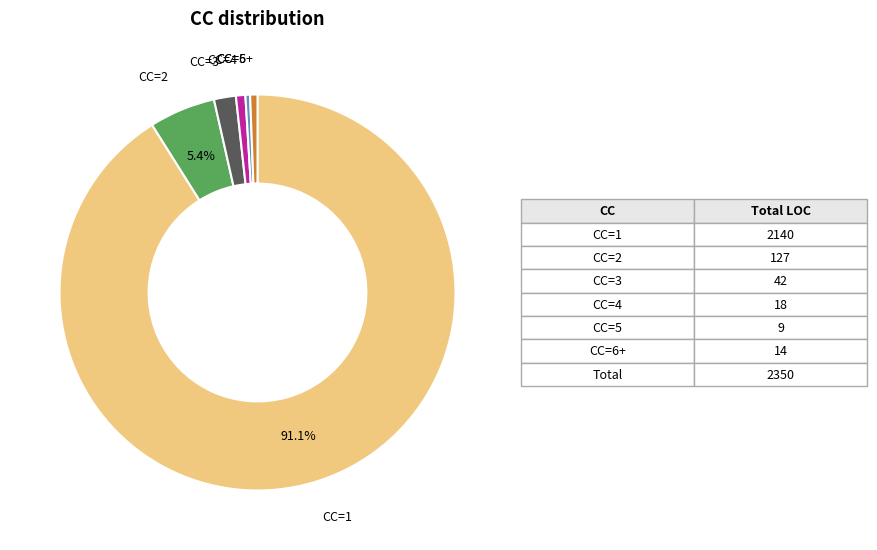

Is it true that CC=1 is 91% of the pie?

True